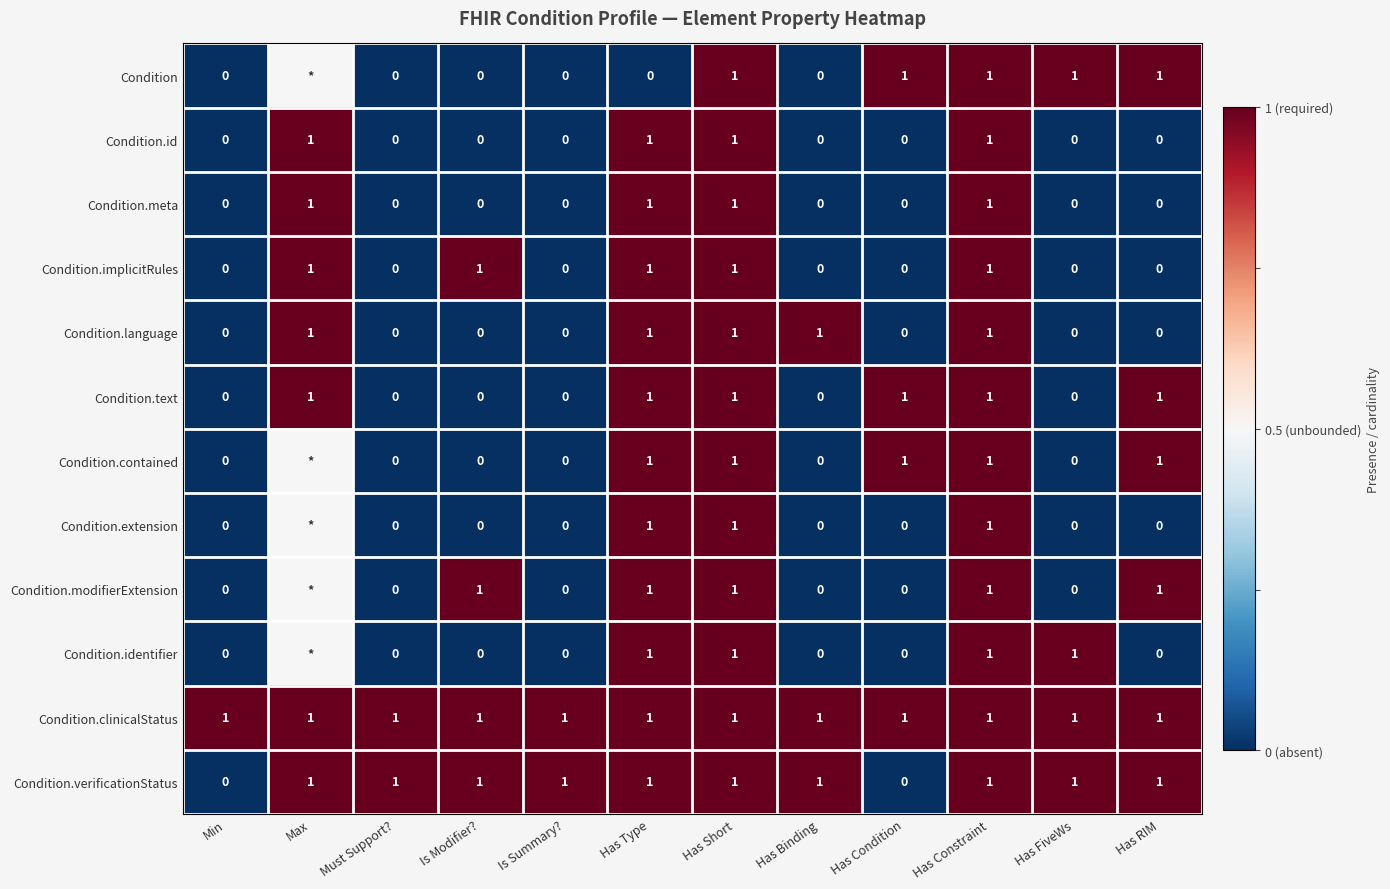

Which has a higher value, Has Short or Min?

Has Short